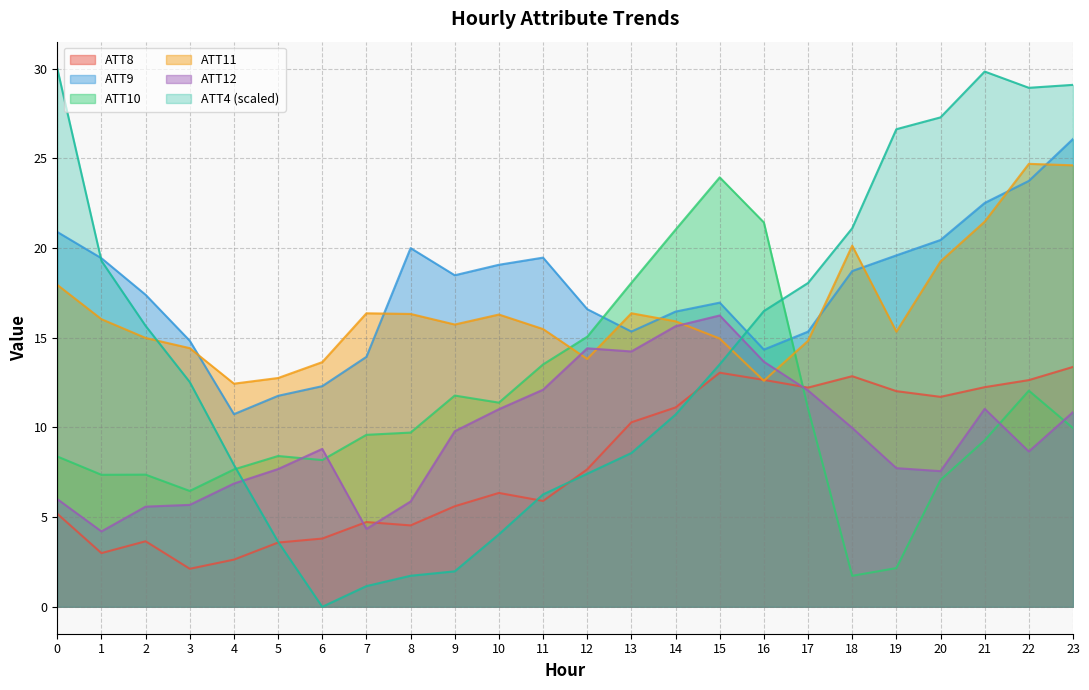

True or false: ATT10 has more than 2 interior local peaks.

True